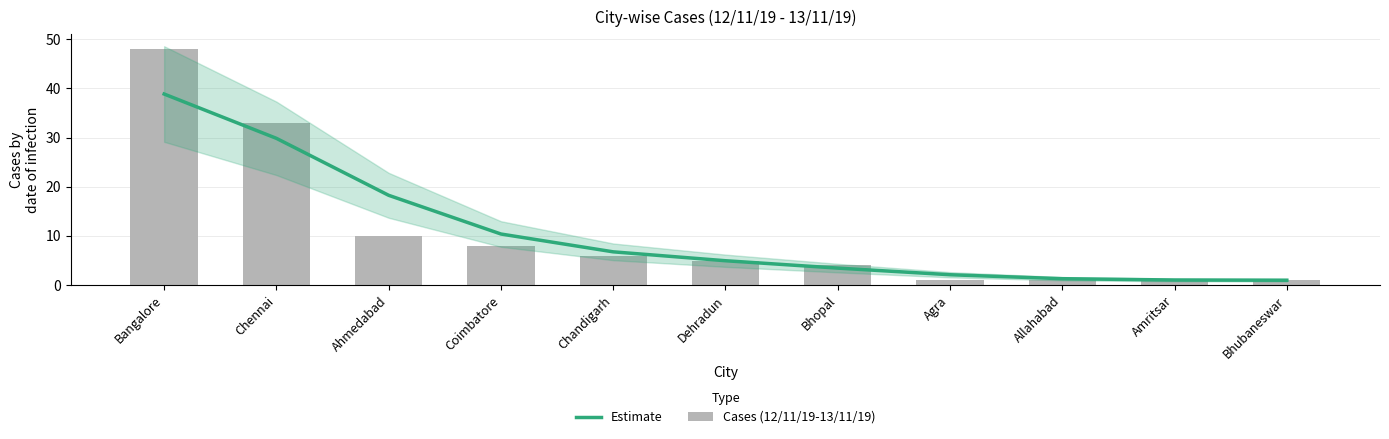

At which label does Cases (12/11/19-13/11/19) reach its peak?

Bangalore